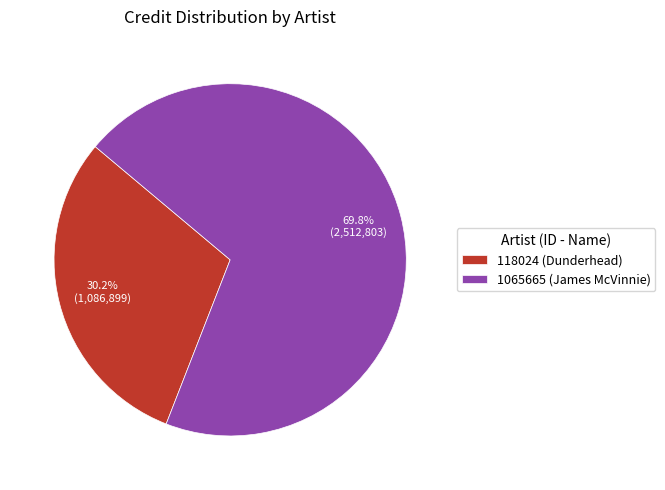

What percentage is NOT represented by 118024 (Dunderhead)?

69.8%